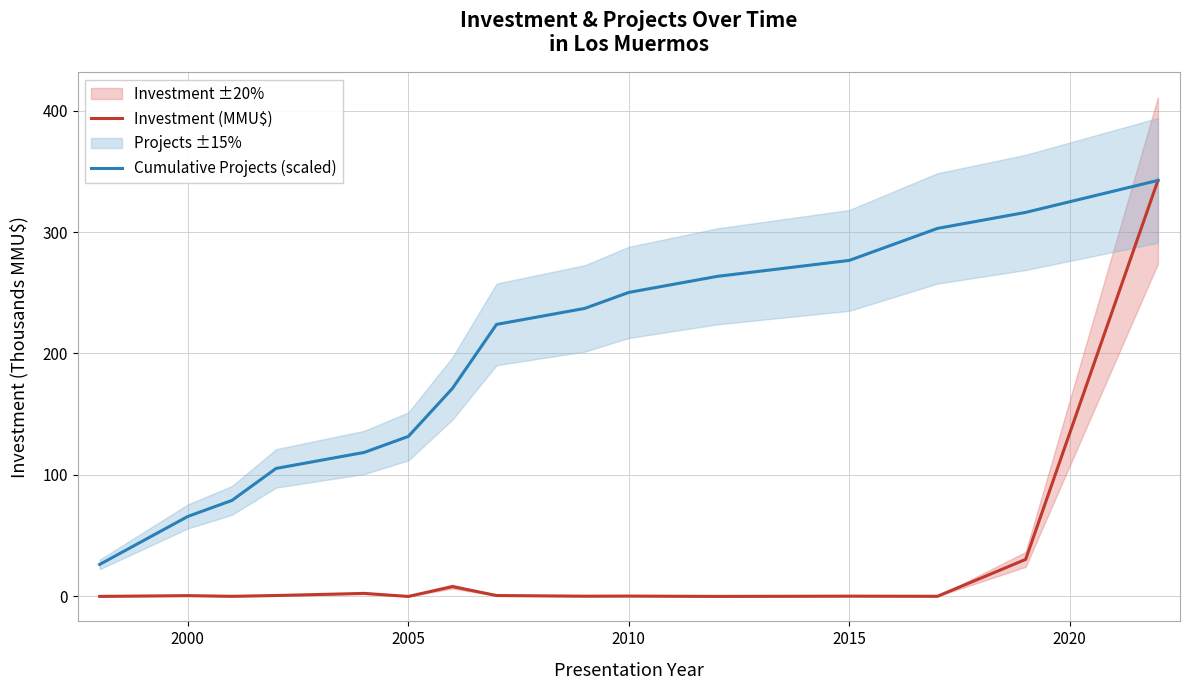

Is it true that Cumulative Projects (scaled) equals 250.3 at 2010?

True